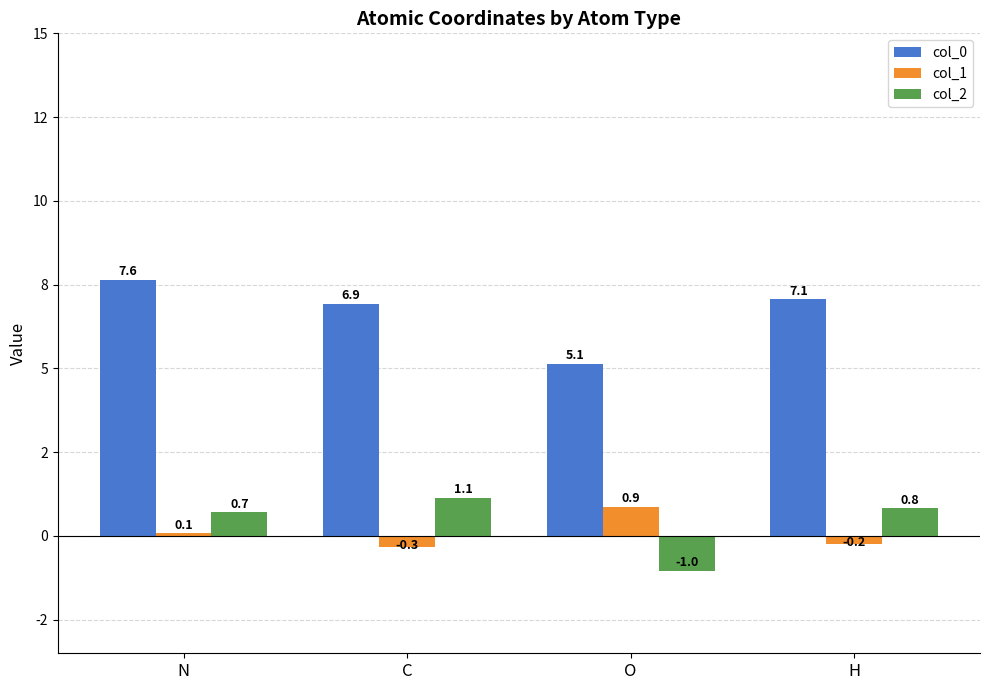

Which series changed the most between N and C?

col_0